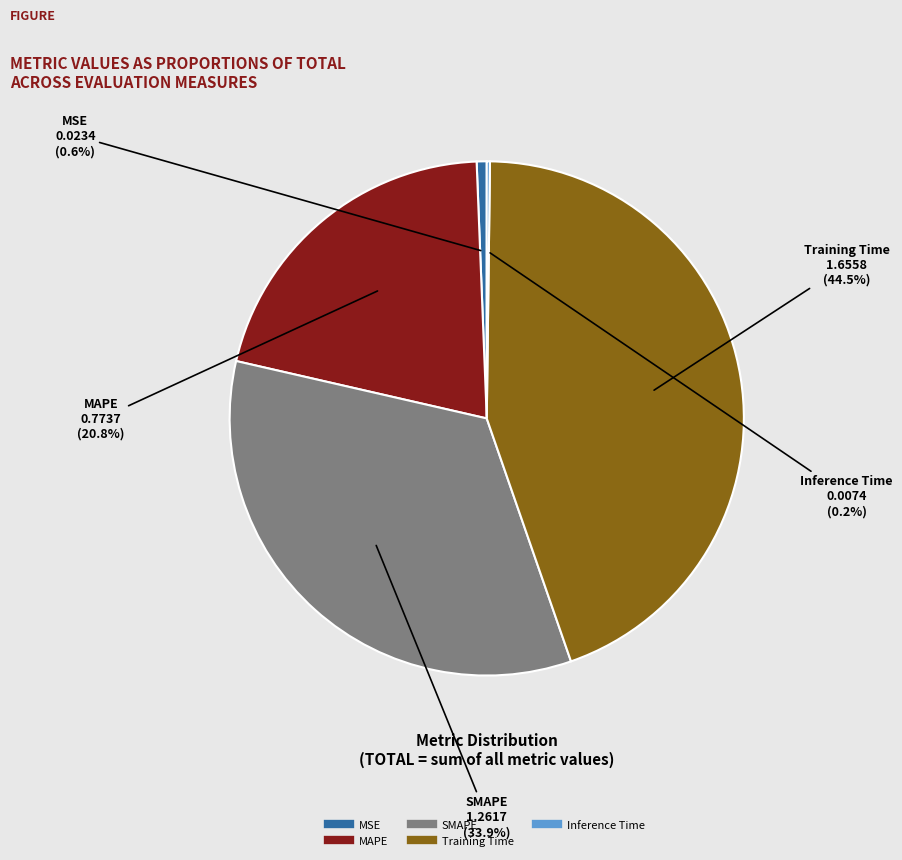

What is the largest slice in the pie chart?

Training Time